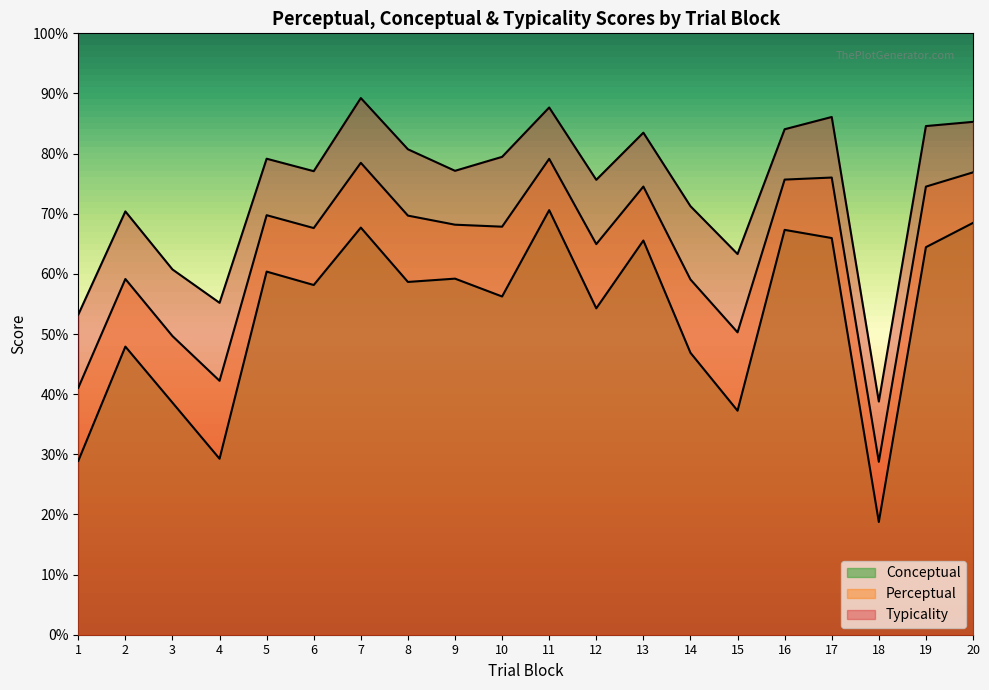

True or false: typicality and conceptual intersect in this chart.

False